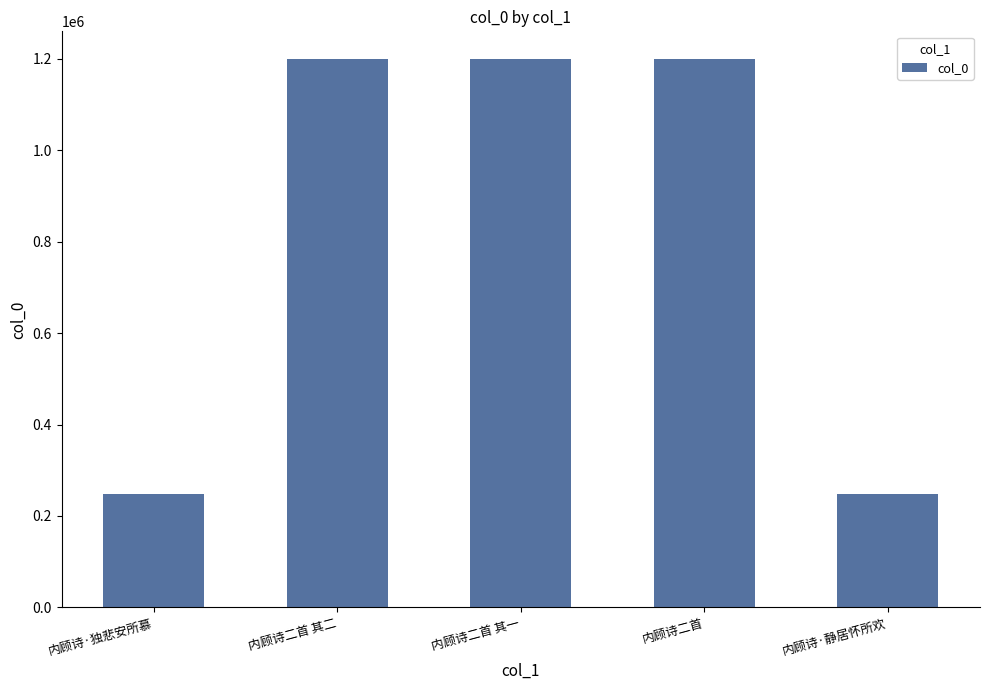

What is the smallest value displayed?

249037